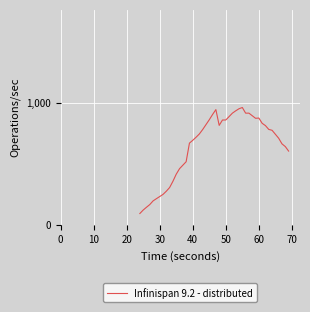

What is the maximum value shown in the chart?

960